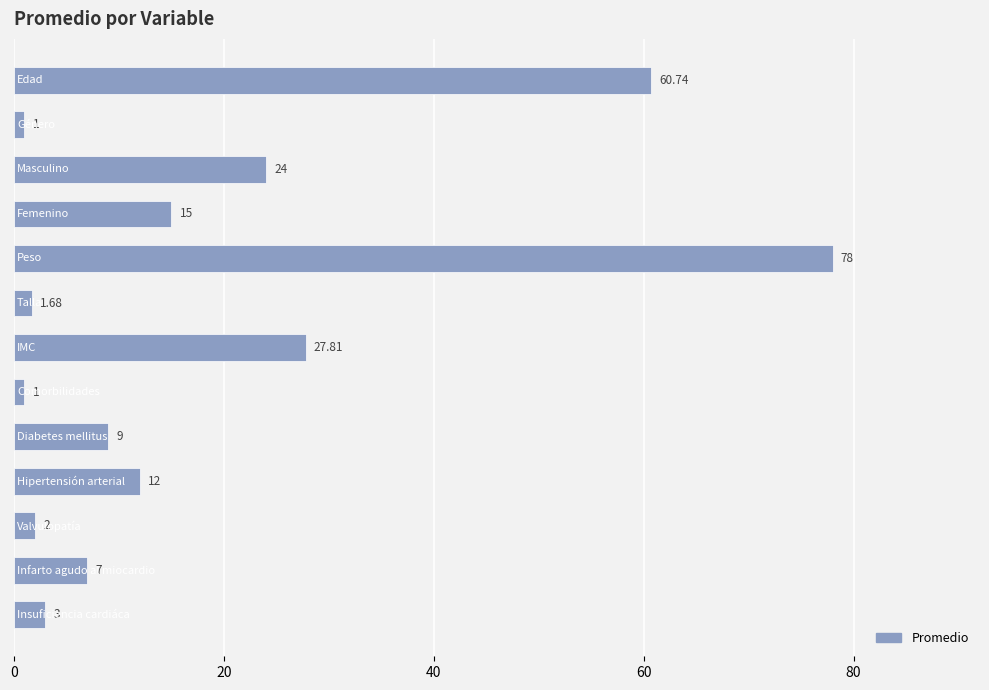

What is the difference between the maximum and minimum values?

77.0